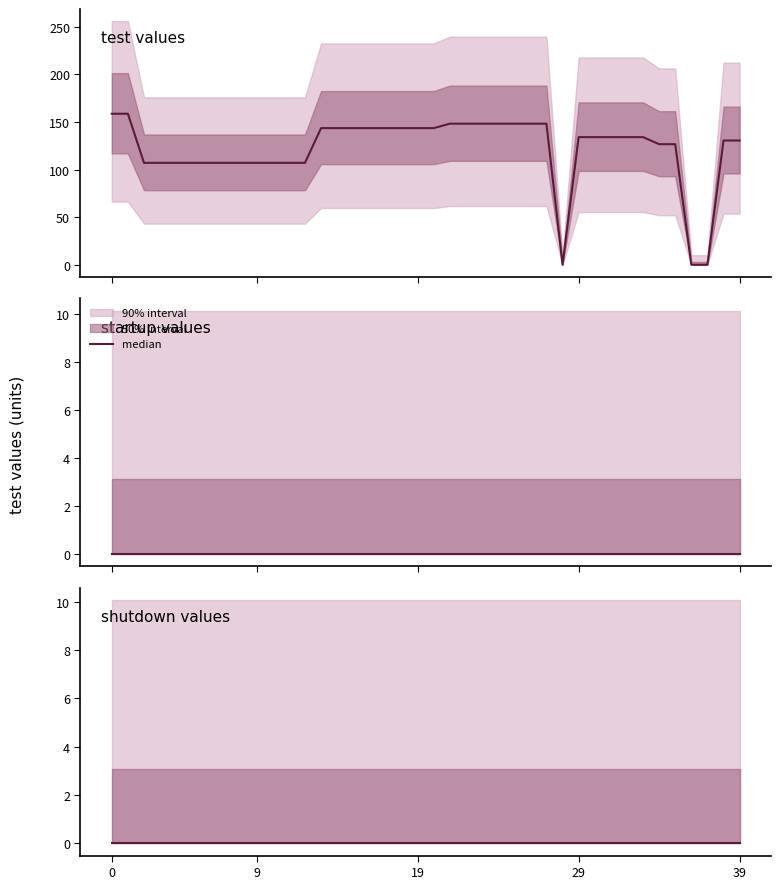

Reading right to left, extract all data points from this chart.

test: 39=130.5	38=130.5	37=0.0	36=0.0	35=126.6	34=126.6	33=134.0	32=134.0	31=134.0	30=134.0	29=134.0	28=0.0	27=148.2	26=148.2	25=148.2	24=148.2	23=148.2	22=148.2	21=148.2	20=143.5	19=143.5	18=143.5	17=143.5	16=143.5	15=143.5	14=143.5	13=143.5	12=107.0	11=107.0	10=107.0	9=107.0	8=107.0	7=107.0	6=107.0	5=107.0	4=107.0	3=107.0	2=107.0	1=158.6	0=158.6
startup: 39=0.0	38=0.0	37=0.0	36=0.0	35=0.0	34=0.0	33=0.0	32=0.0	31=0.0	30=0.0	29=0.0	28=0.0	27=0.0	26=0.0	25=0.0	24=0.0	23=0.0	22=0.0	21=0.0	20=0.0	19=0.0	18=0.0	17=0.0	16=0.0	15=0.0	14=0.0	13=0.0	12=0.0	11=0.0	10=0.0	9=0.0	8=0.0	7=0.0	6=0.0	5=0.0	4=0.0	3=0.0	2=0.0	1=0.0	0=0.0
shutdown: 39=0.0	38=0.0	37=0.0	36=0.0	35=0.0	34=0.0	33=0.0	32=0.0	31=0.0	30=0.0	29=0.0	28=0.0	27=0.0	26=0.0	25=0.0	24=0.0	23=0.0	22=0.0	21=0.0	20=0.0	19=0.0	18=0.0	17=0.0	16=0.0	15=0.0	14=0.0	13=0.0	12=0.0	11=0.0	10=0.0	9=0.0	8=0.0	7=0.0	6=0.0	5=0.0	4=0.0	3=0.0	2=0.0	1=0.0	0=0.0